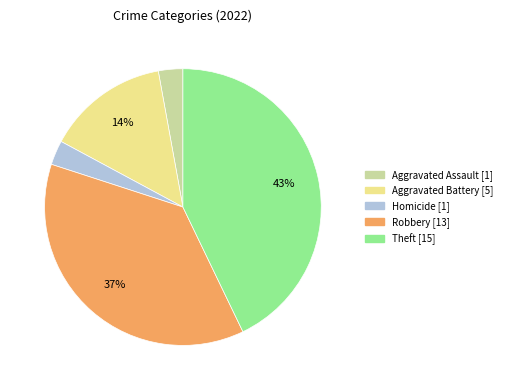

To the nearest percent, what is the average slice percentage?

20%